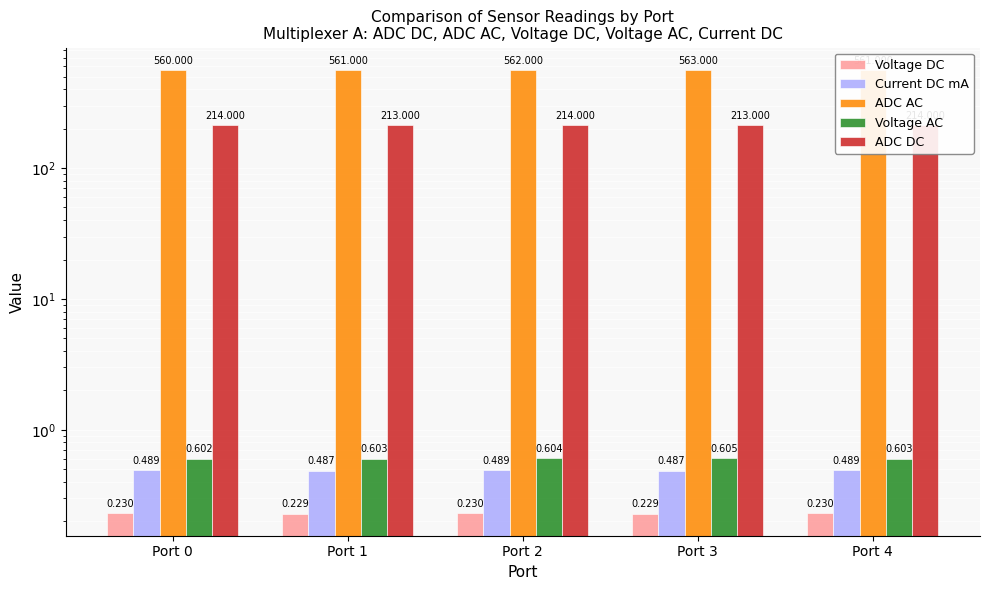

How many bars are there in total?

25